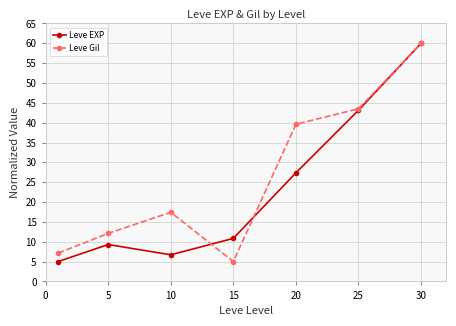

Rank the series by their average value, from lowest to highest.

Leve EXP, Leve Gil